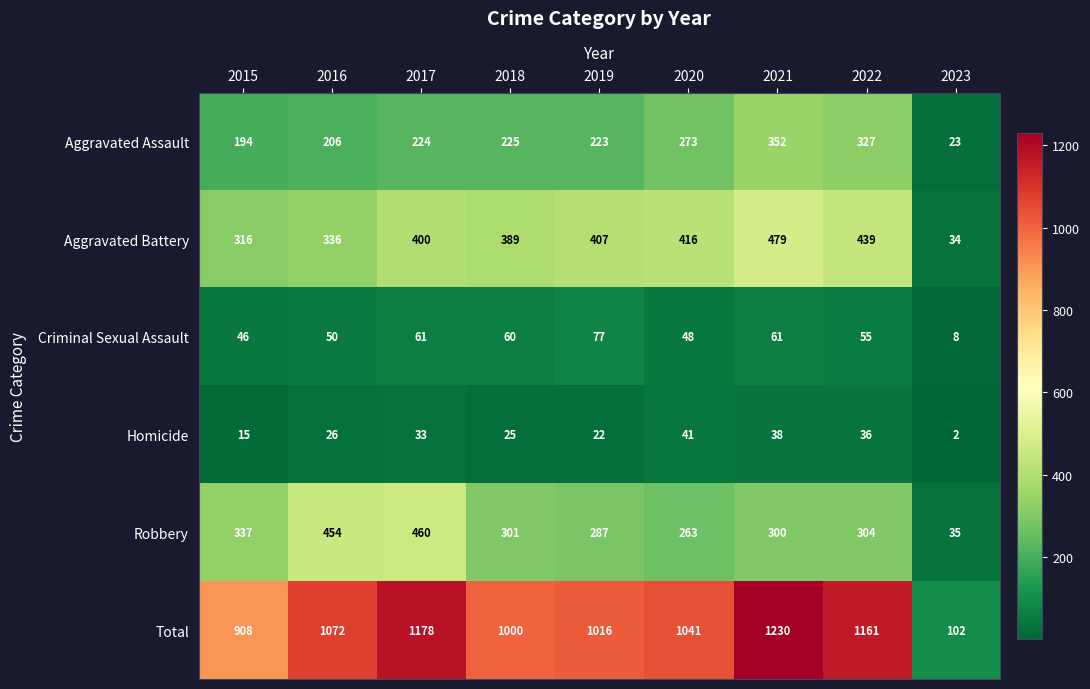

What is the spread (max minus min) of values at 2021?

1192